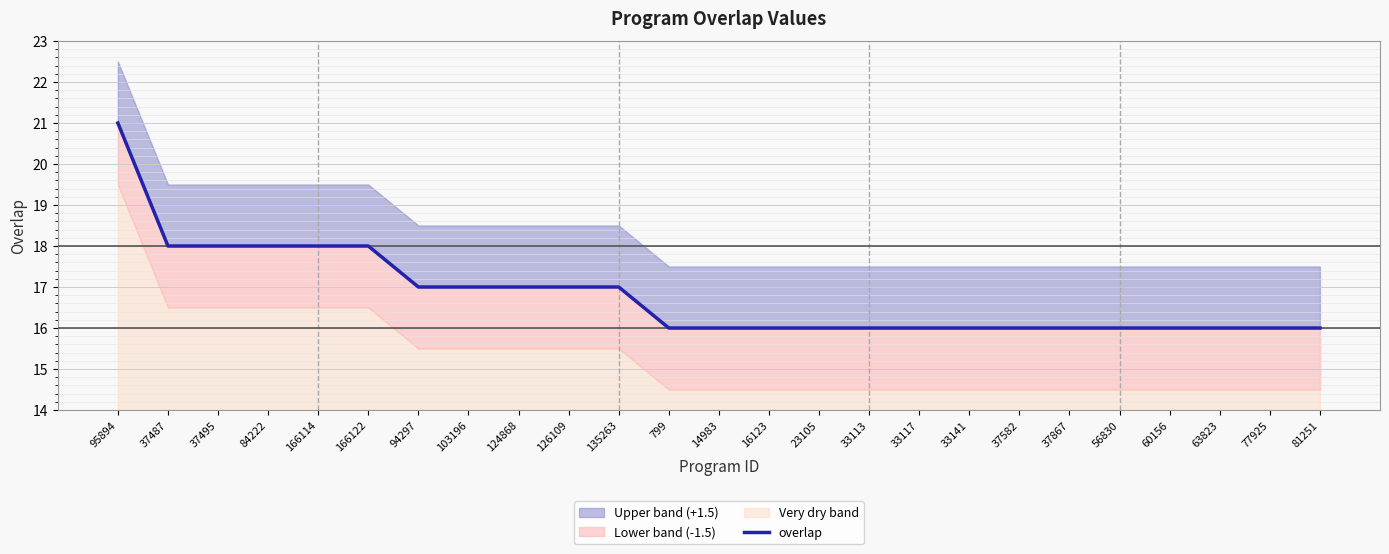

What is the difference between the maximum and minimum values?

5